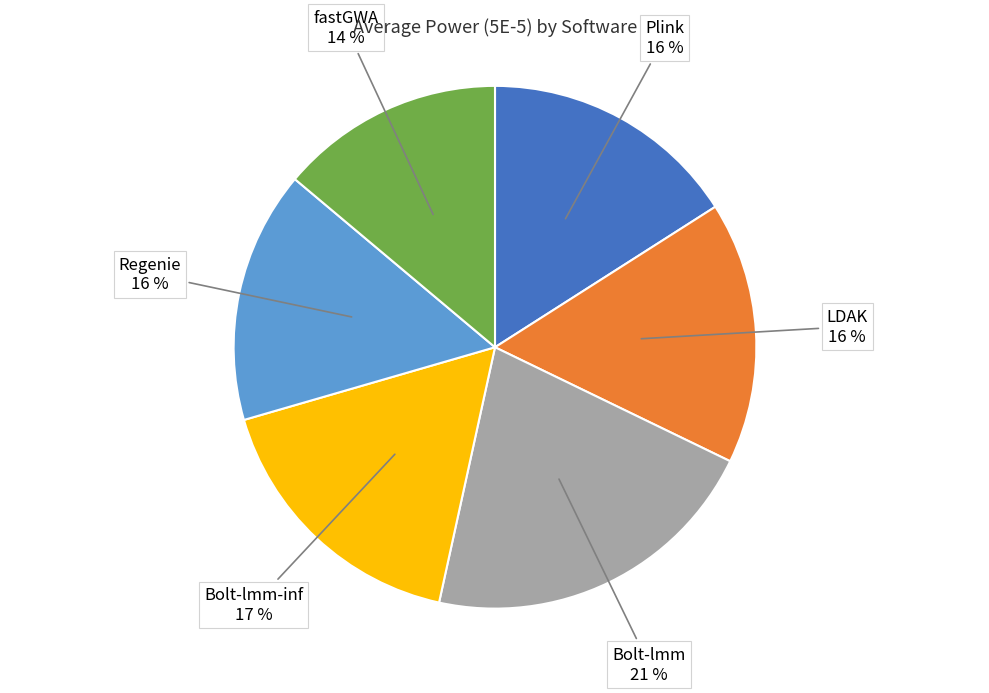

To the nearest percent, what is the combined percentage of Regenie and LDAK?

32%